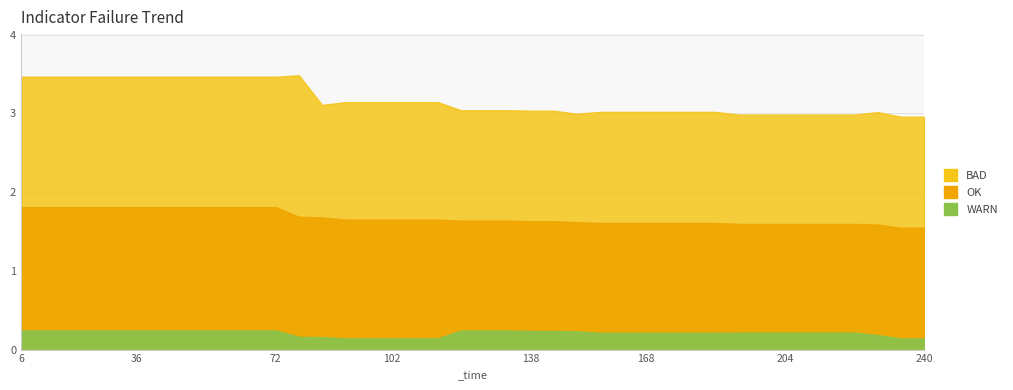

What is the value of the worst point at the 33rd from the left?

3.0